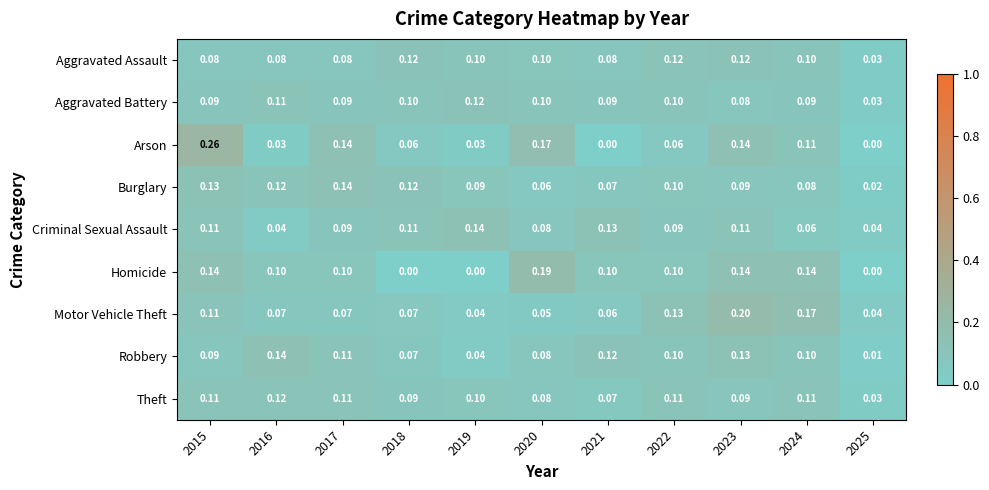

Is the value of Aggravated Battery at 2015 greater than the value of Arson at 2024?

No